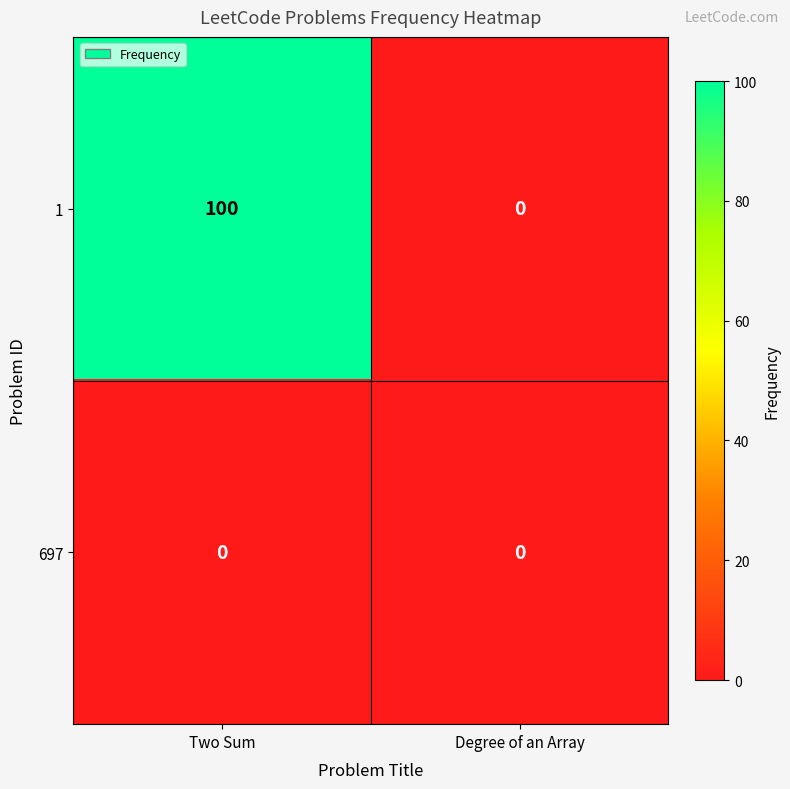

At which category does the chart reach its peak across all series?

Two Sum